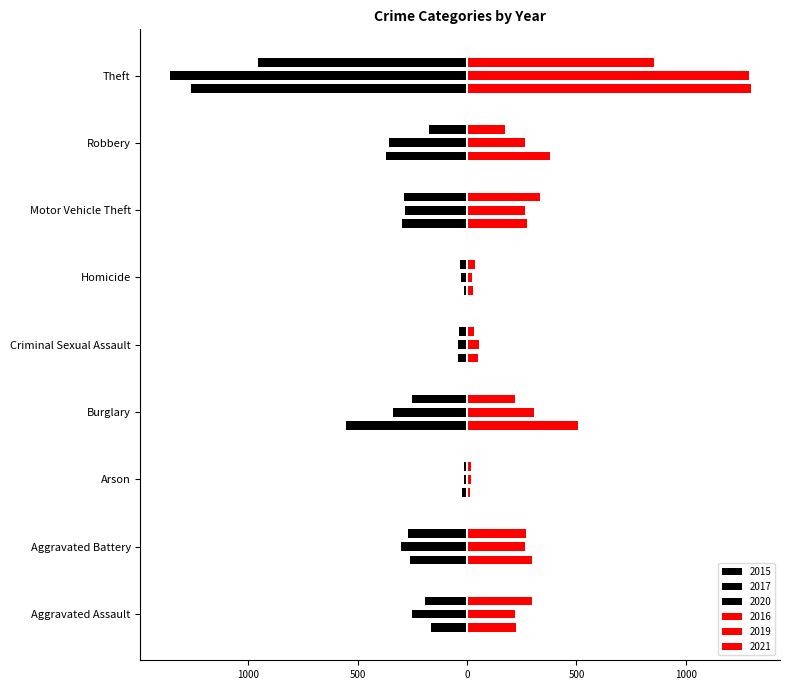

What is the value of the 2015 bar at the 3rd from the left?

-22